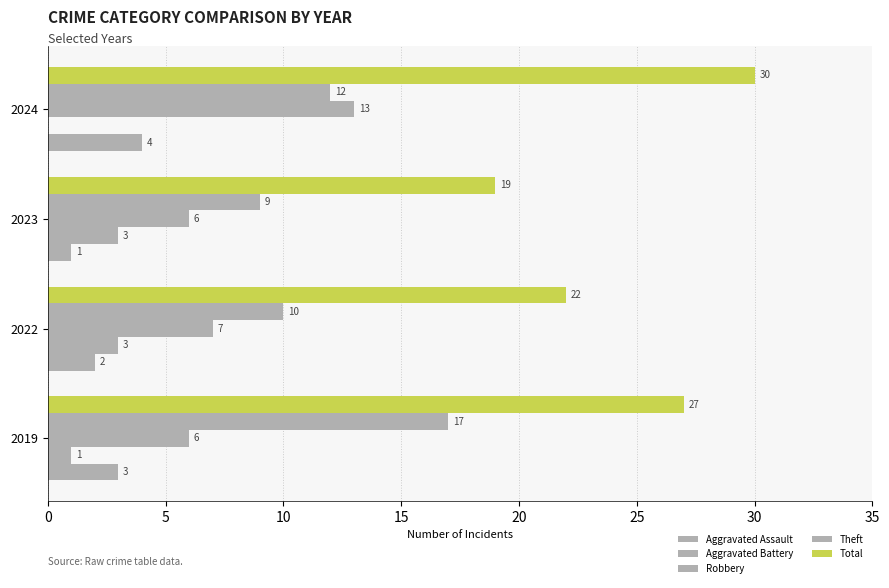

How many data points does each series have?

4